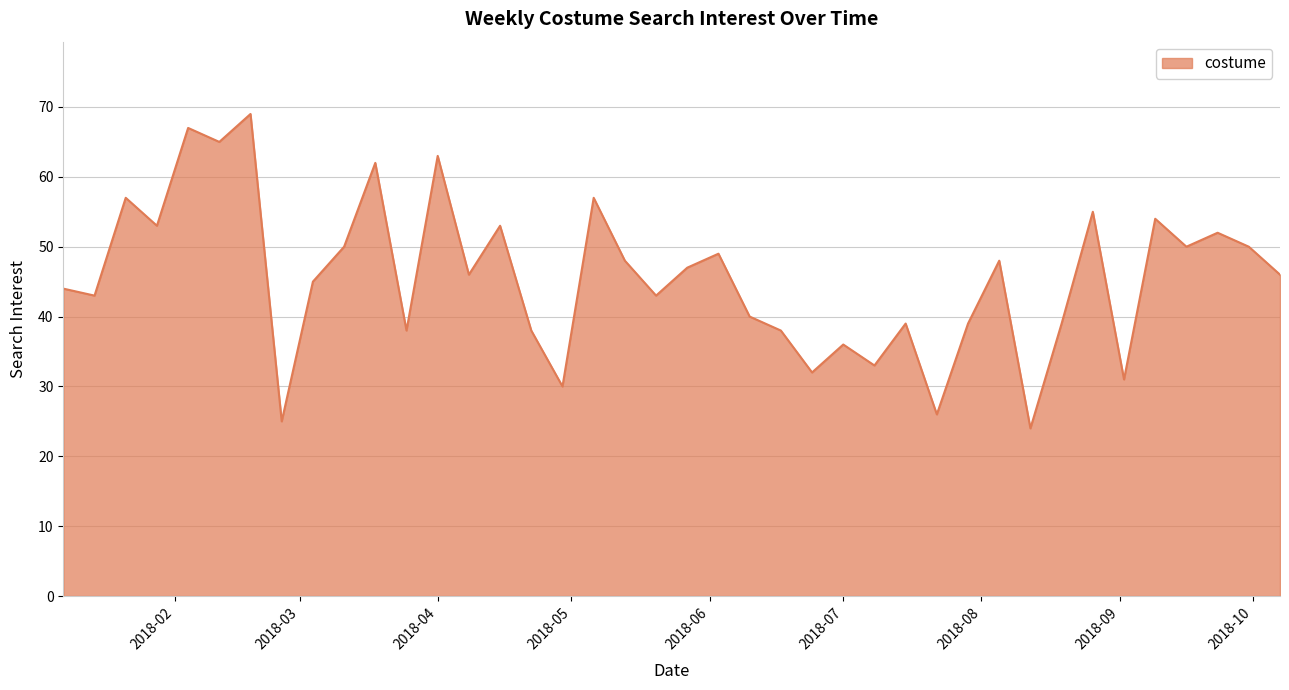

What is the maximum value shown in the chart?

69